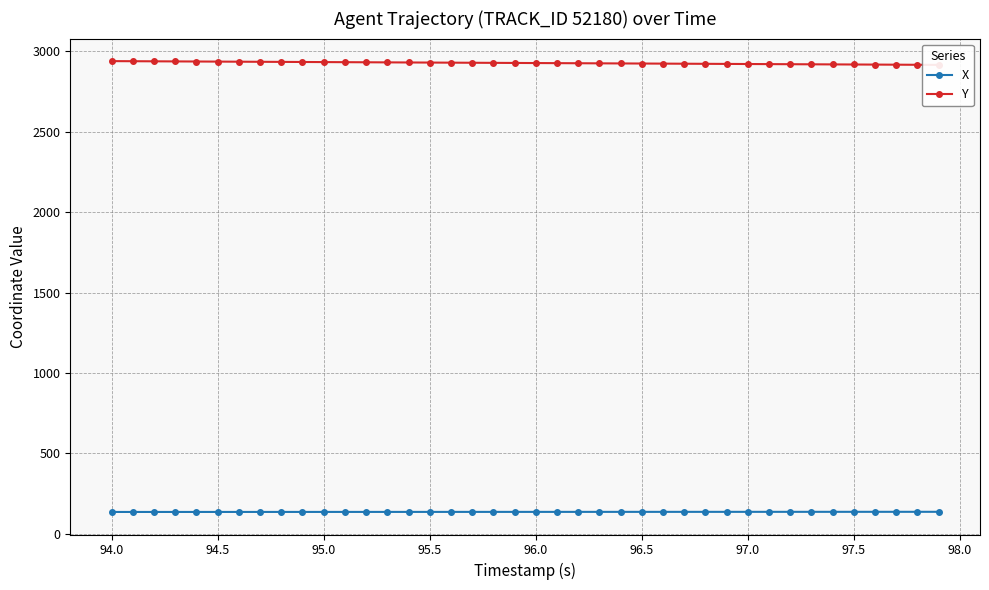

True or false: X and Y intersect in this chart.

False